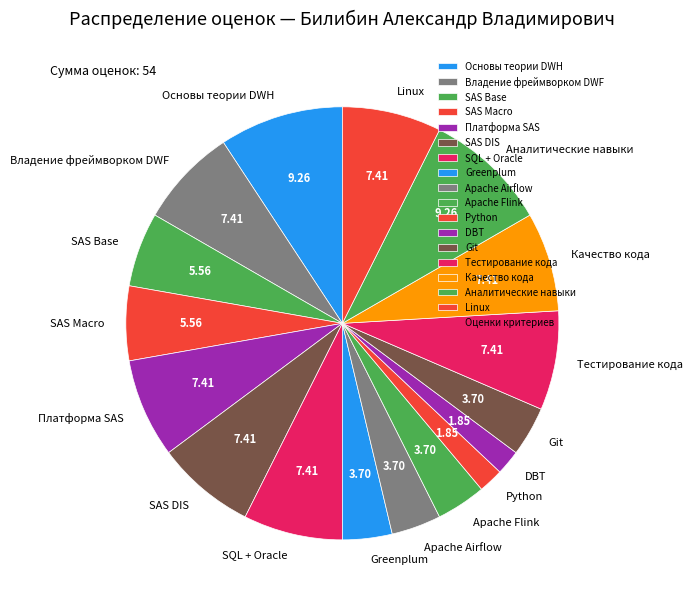

Is the sum of Python and Качество кода greater than half?

No